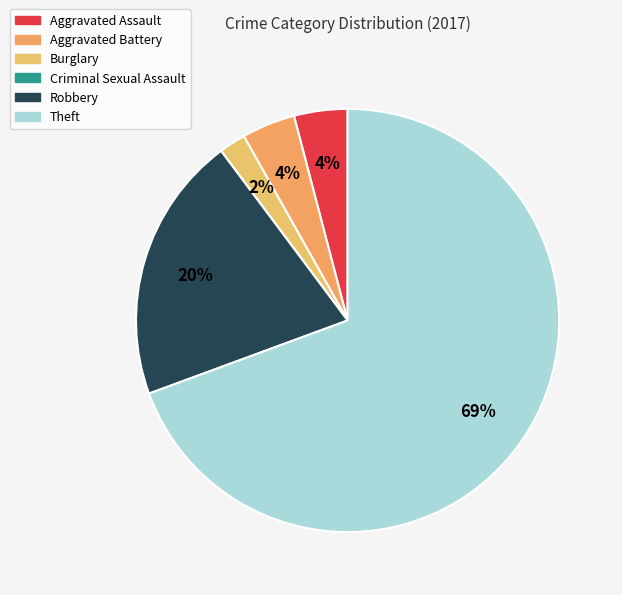

What is the change in value from Aggravated Battery to Criminal Sexual Assault?

-2